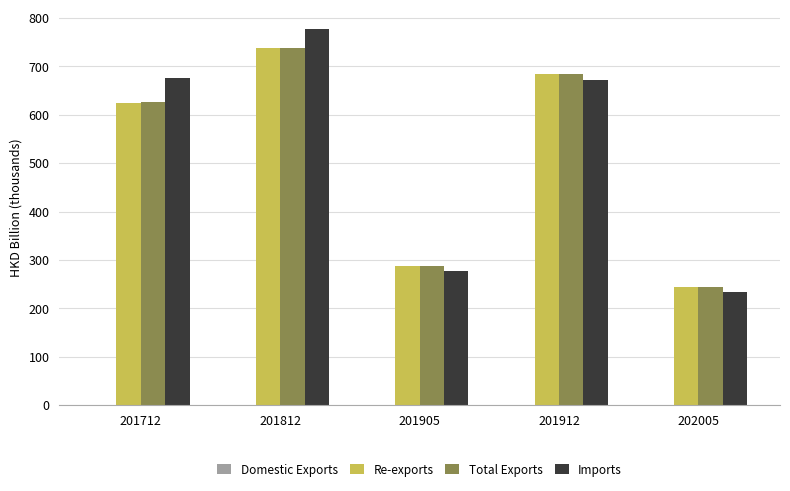

At which category is the sum across all series the highest?

201812